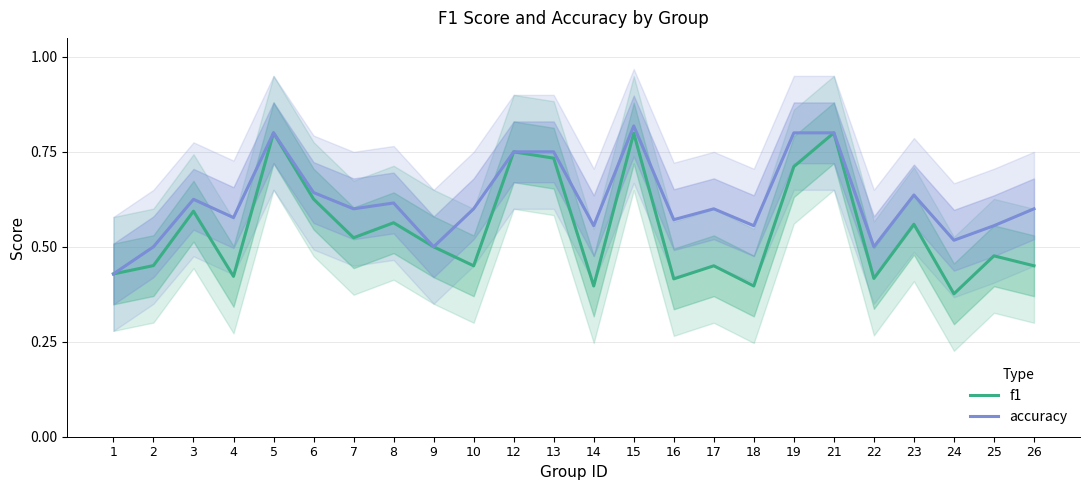

Which has a higher value, 24 or 17?

17